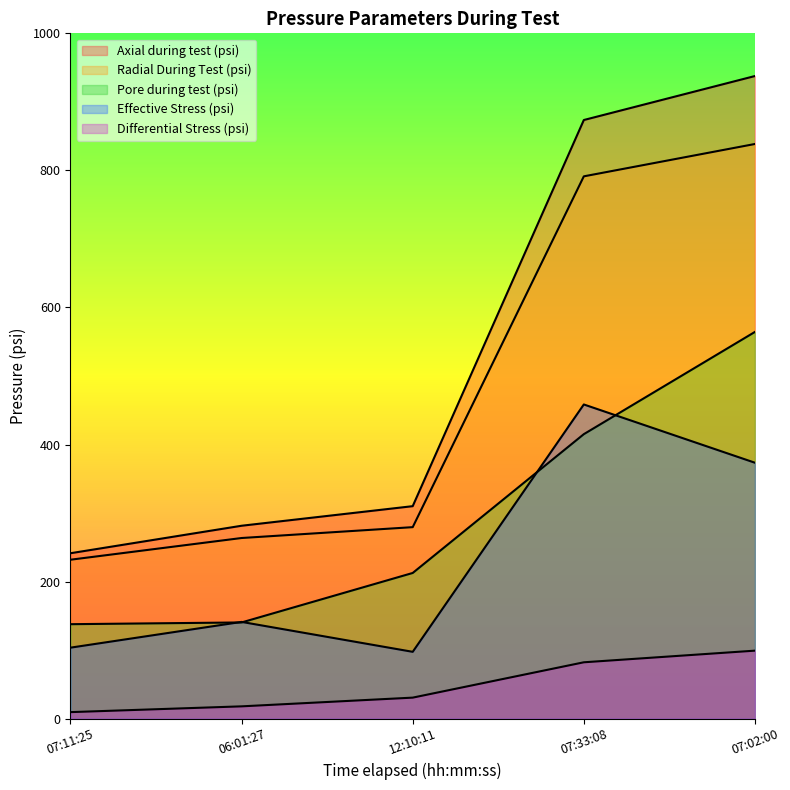

Between 07:33:08 and 12:10:11, which is larger?

07:33:08